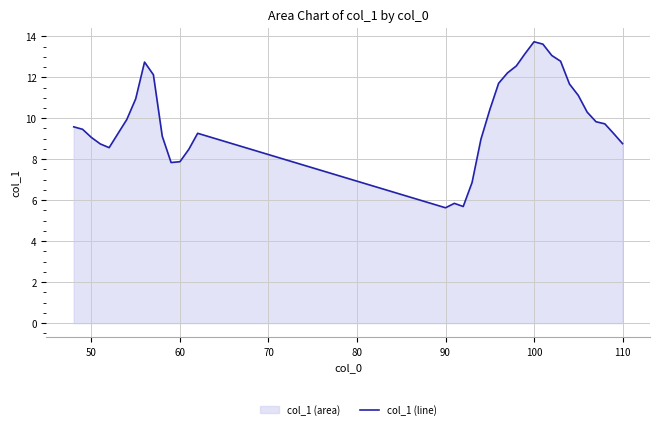

The chart shows a value of 12.3 at 60. True or false?

False